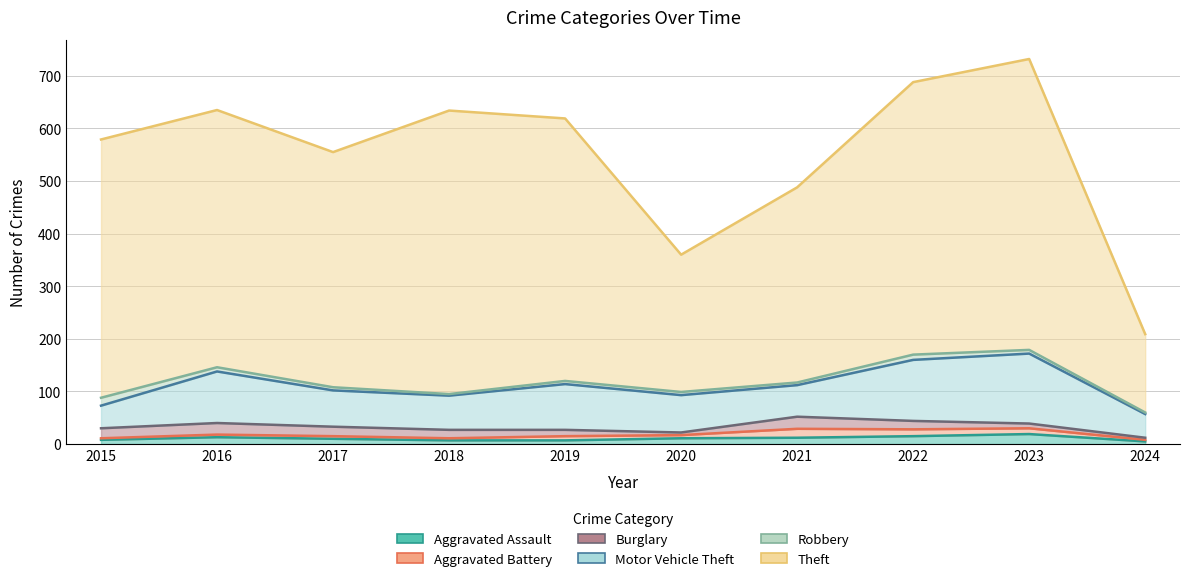

The Theft series shows 261 at 2020. True or false?

True